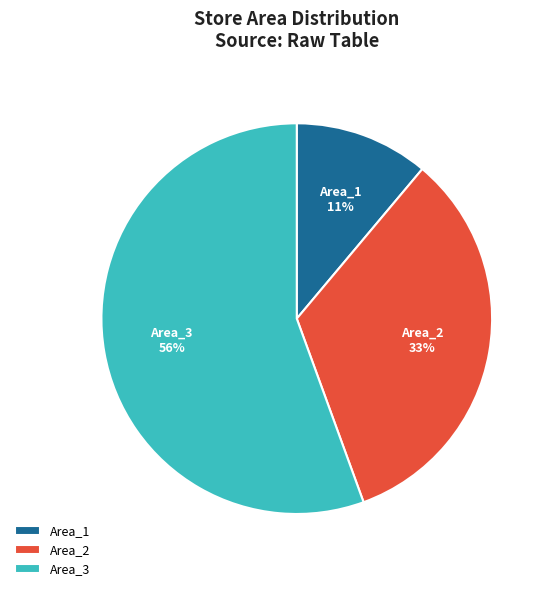

To the nearest percent, what percentage of the pie is Area_2?

33%